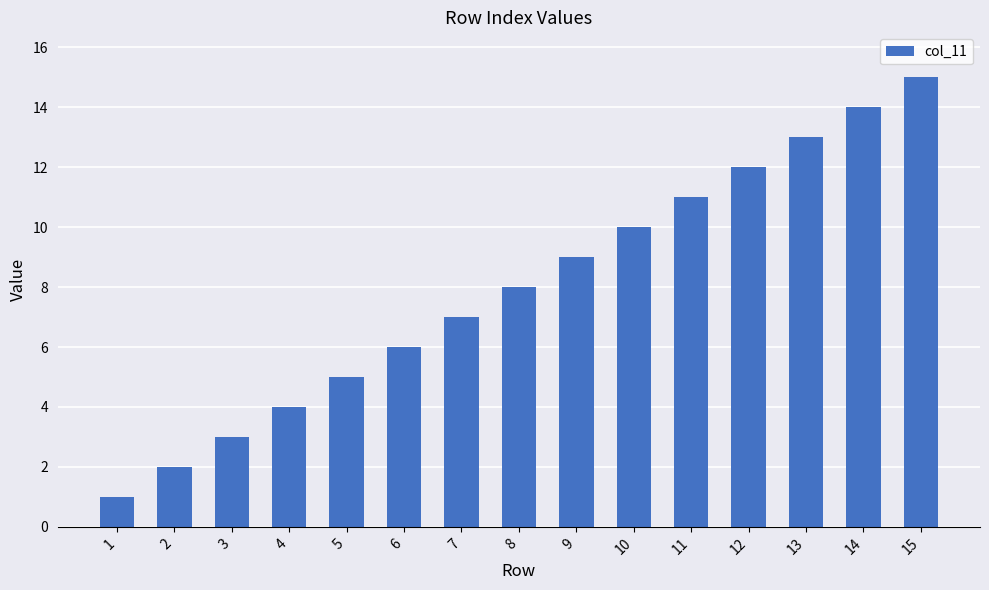

Does the chart contain any negative values?

No